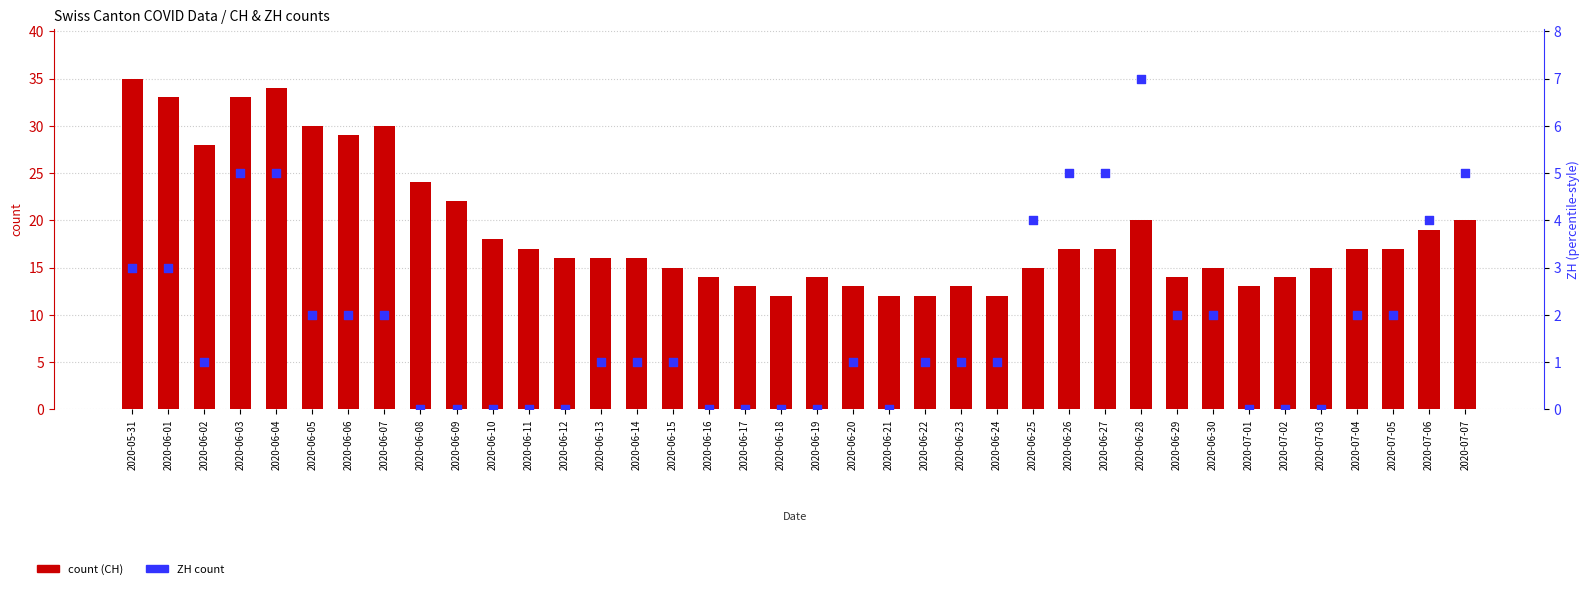

Which series contains the highest Y value?

count (CH)